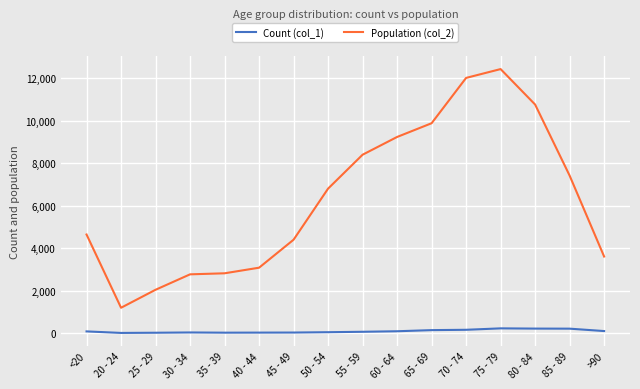

At which category is the sum across all series the highest?

75 - 79